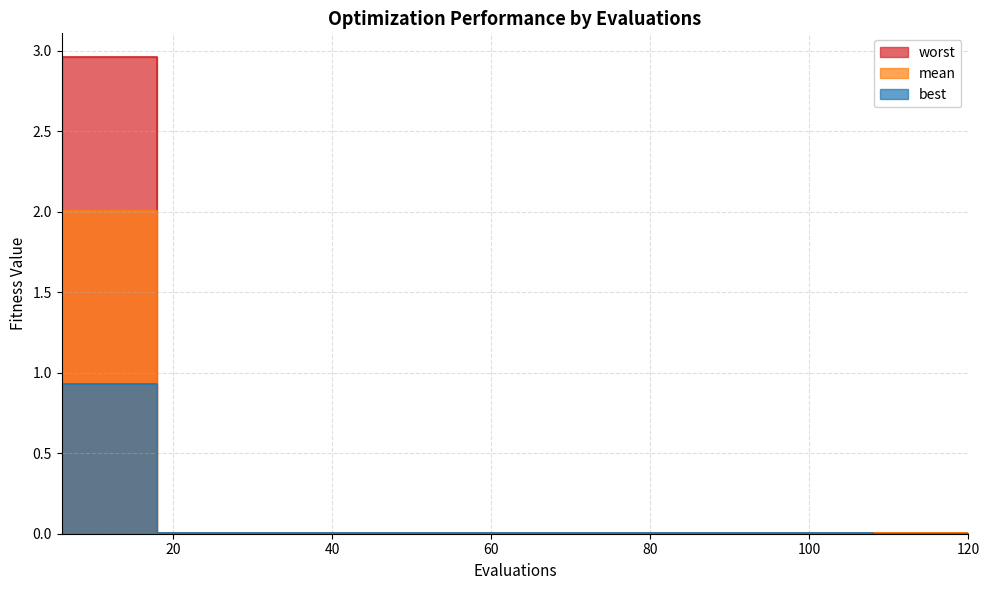

Rank the categories by mean value from highest to lowest.

6, 12, 18, 24, 30, 36, 42, 48, 54, 60, 66, 72, 78, 84, 90, 96, 102, 108, 114, 120